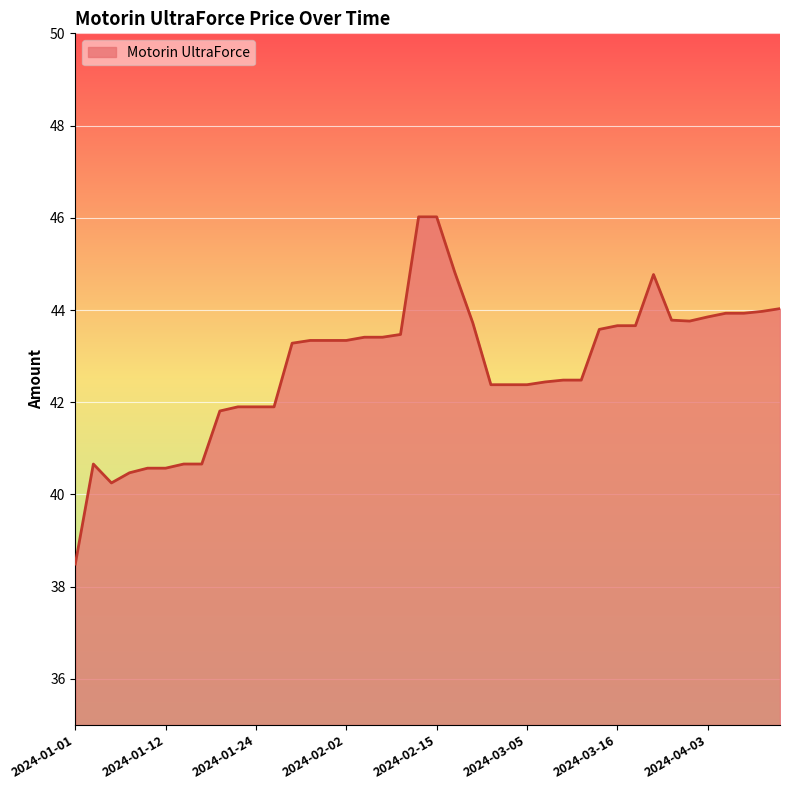

What is the difference between the maximum and minimum values?

7.5